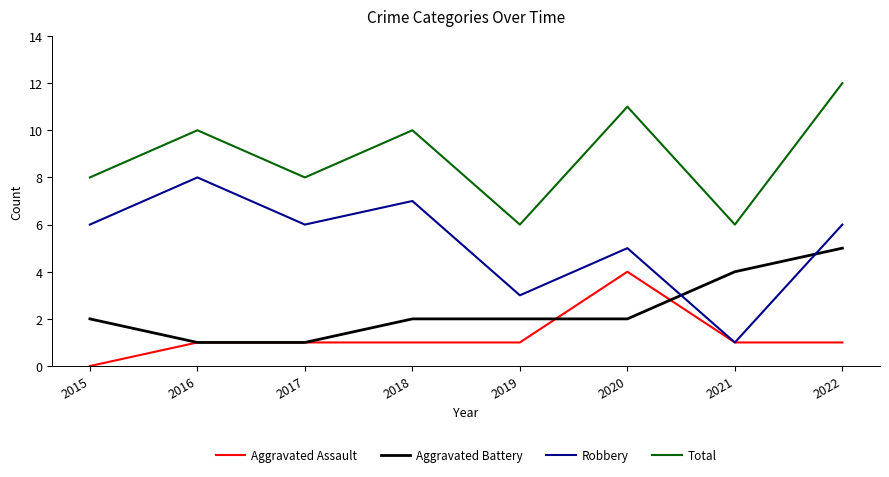

What is the total value across all series at 2020?

22